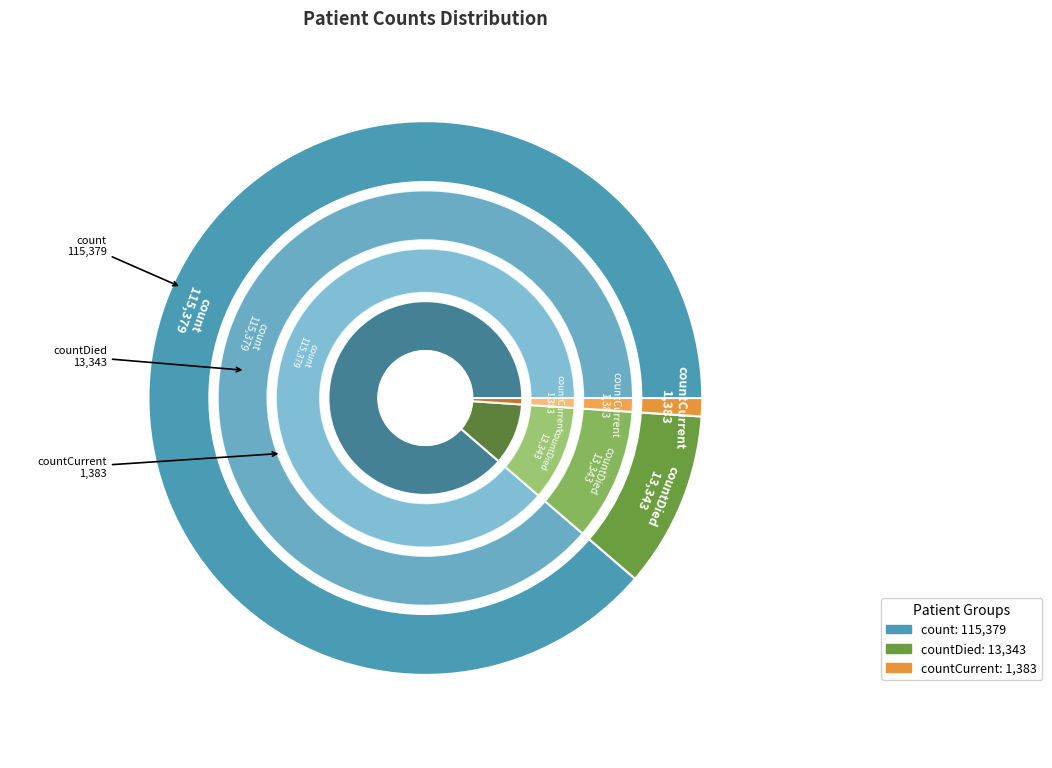

True or false: count accounts for 79% of the total.

False